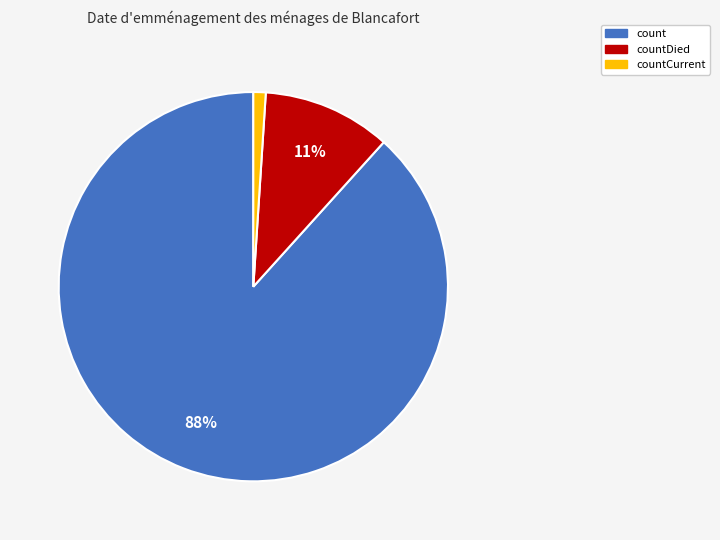

Is there any slice that represents more than half of the pie?

Yes